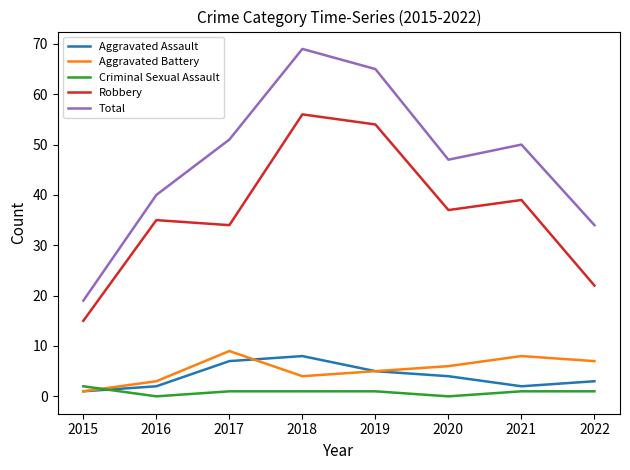

True or false: Robbery has a value of 13 at 2021.

False